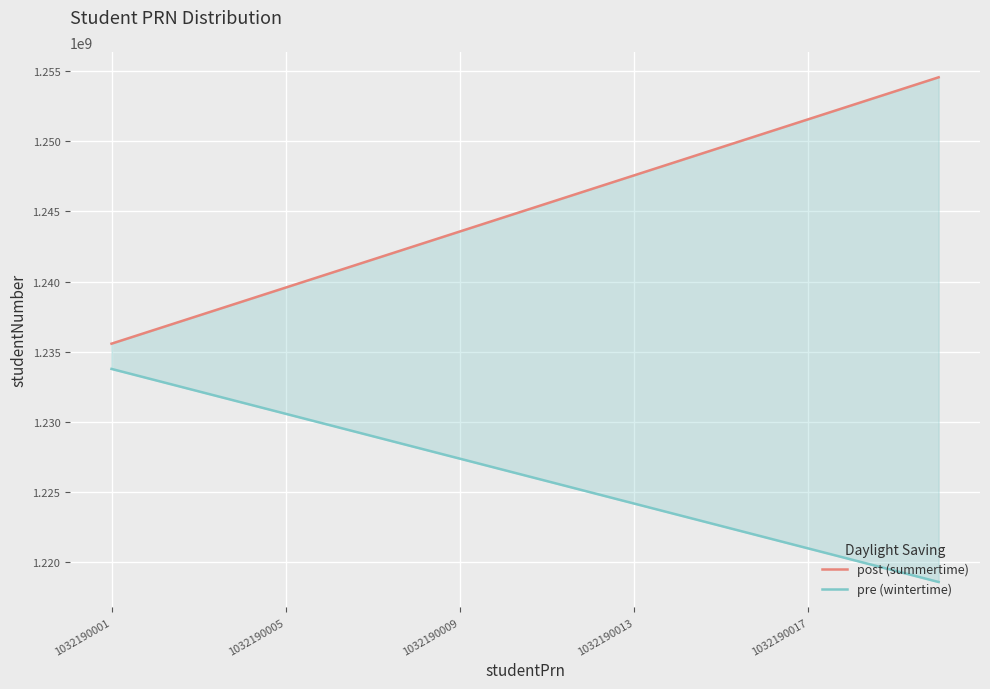

How many distinct data groups are displayed?

2